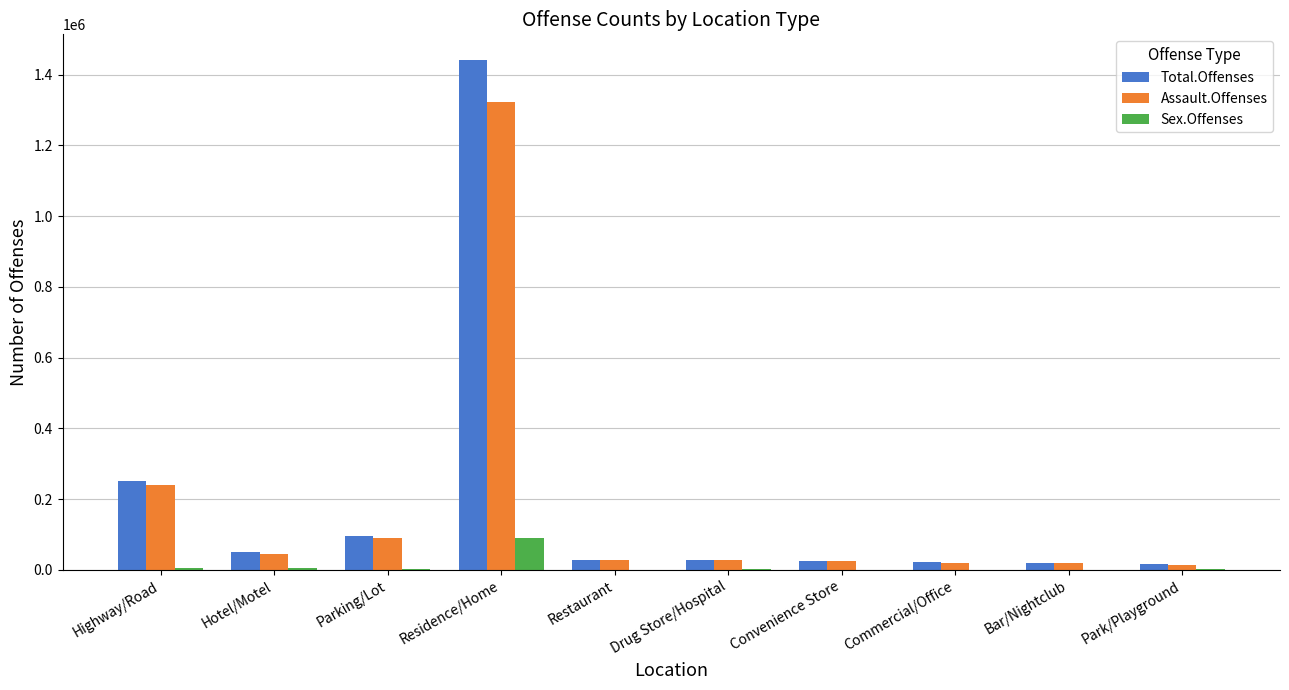

Is it true that Total.Offenses equals 627168 at Residence/Home?

False